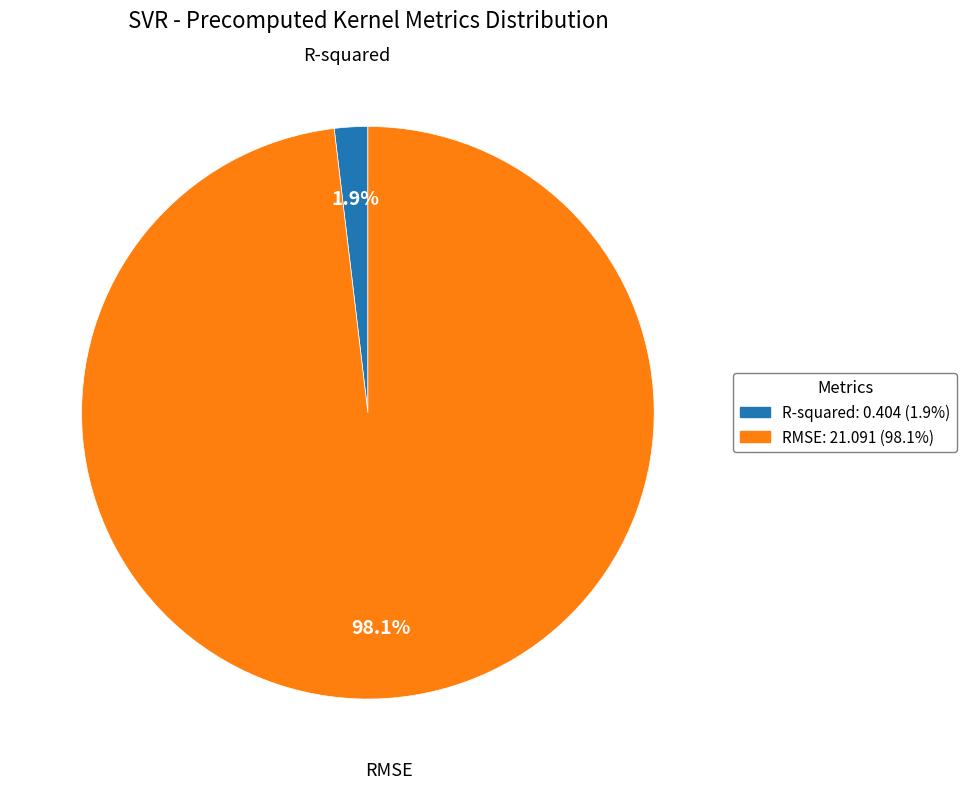

Which category has the biggest portion of the pie?

RMSE